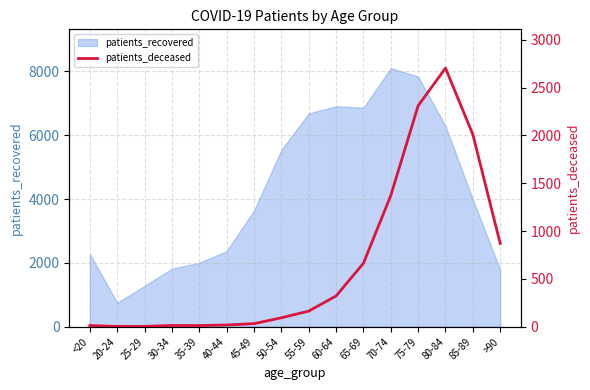

The value of patients_recovered at >90 is 1785. True or false?

True